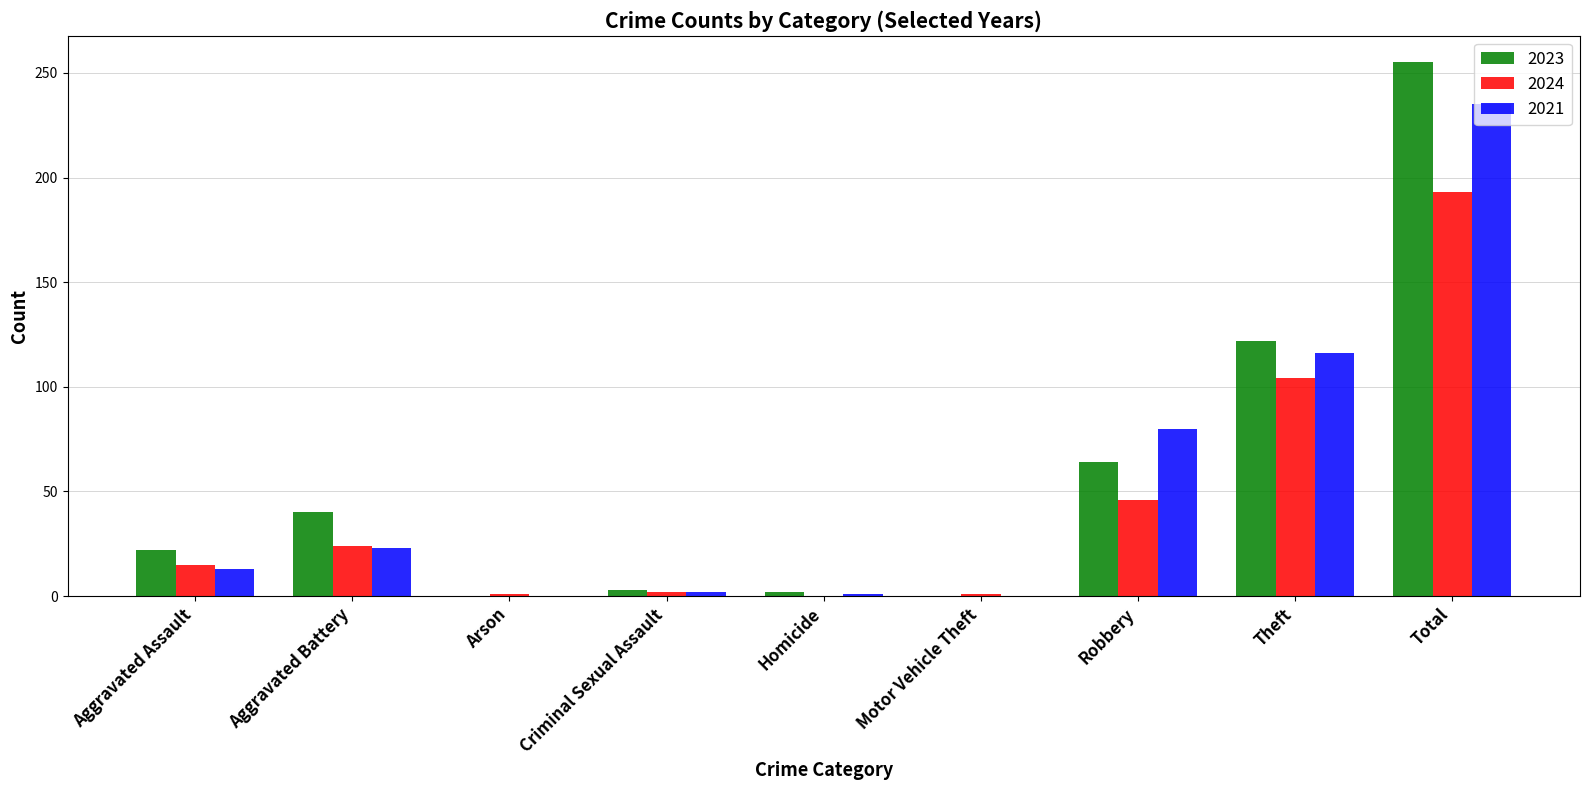

At which label does 2021 reach its peak?

Total